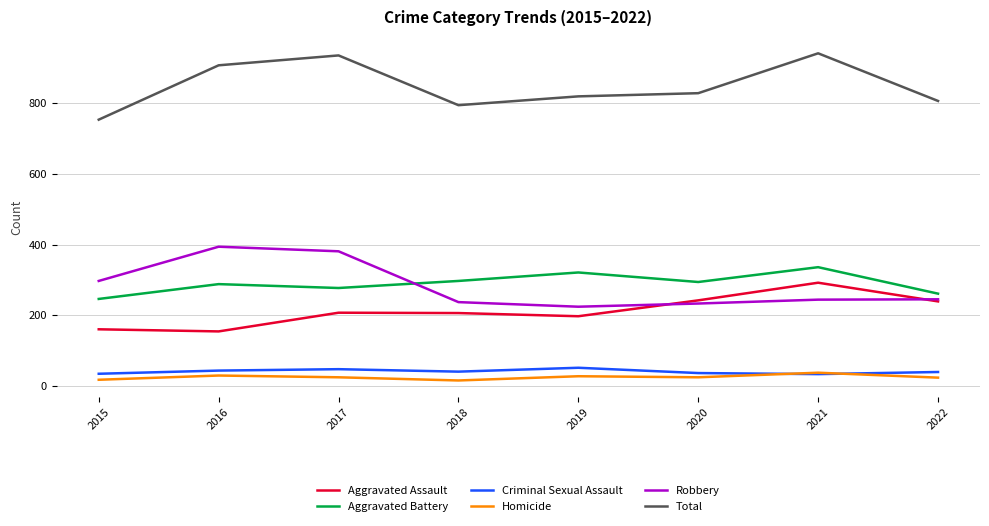

At which label does Aggravated Assault reach its peak?

2021